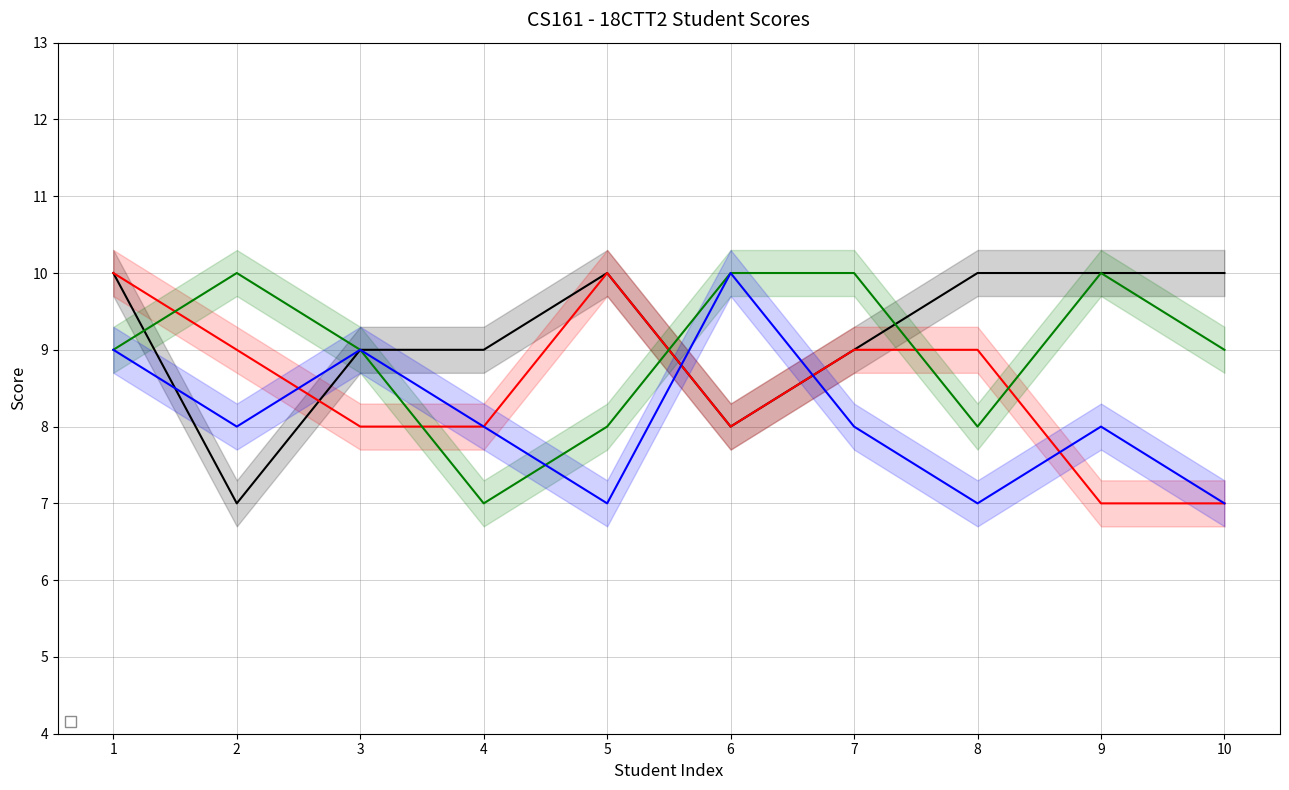

What is the value of the _2 point at the 6th from the left?

8